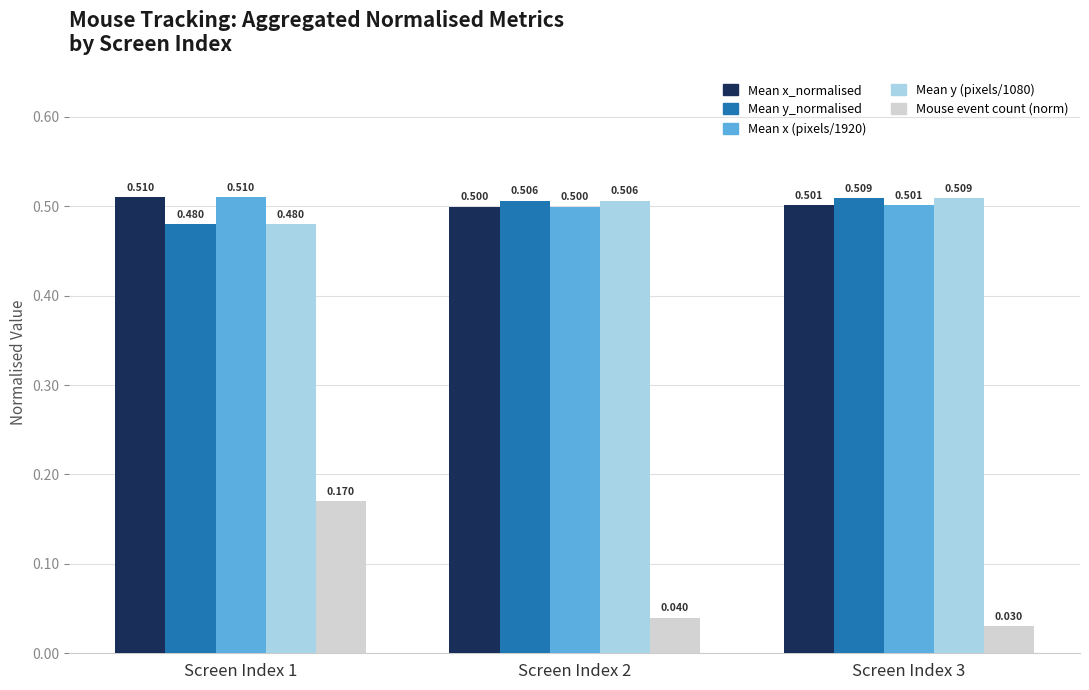

Is it true that Mean x (pixels/1920) equals 0.5 at Screen Index 1?

True